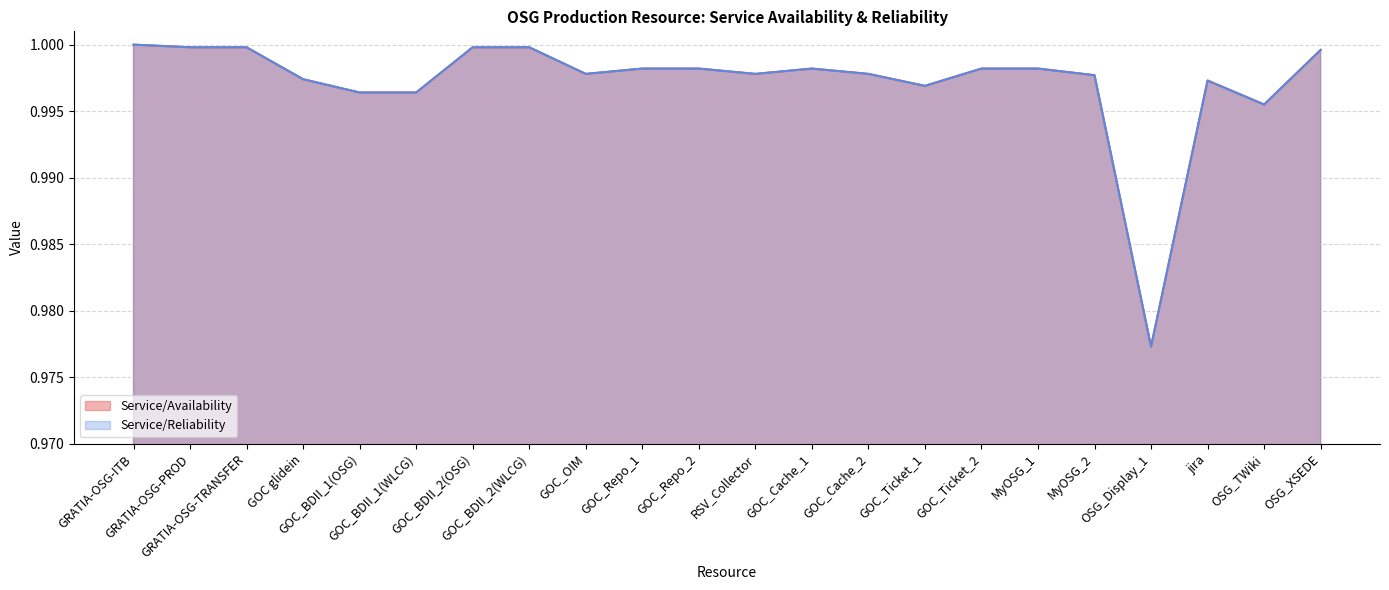

What position from the right is GOC_Cache_1?

10